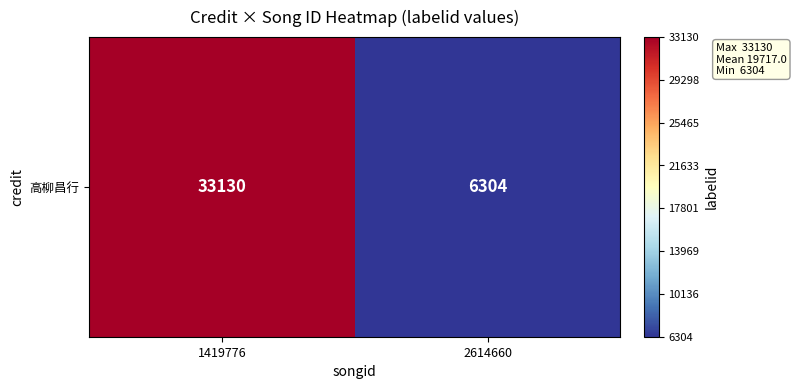

List the labels in order of value, smallest first.

2614660, 1419776